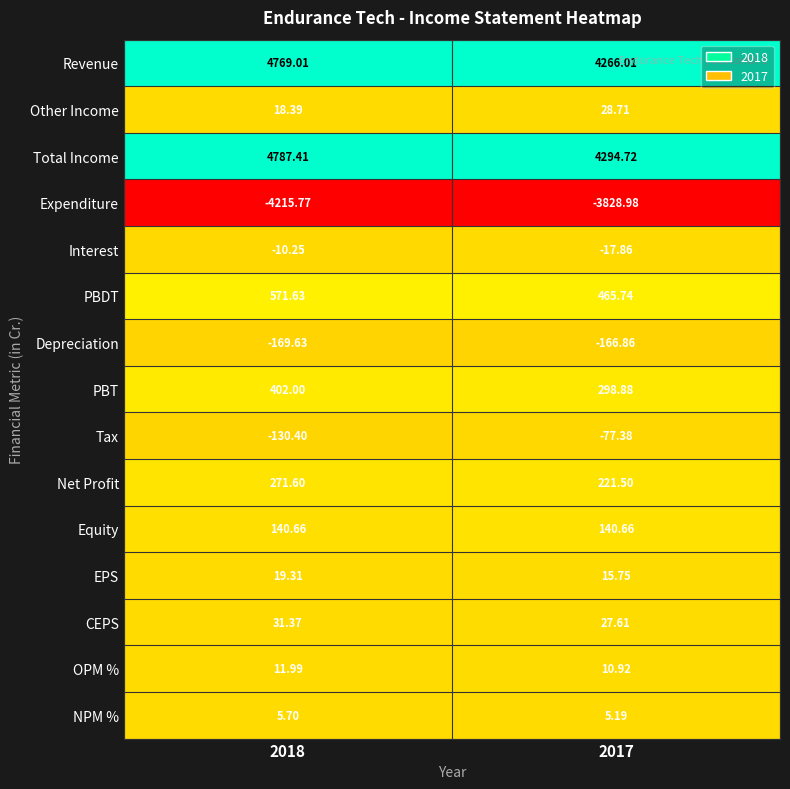

What is the difference between the highest and lowest values at 2018?

9003.2